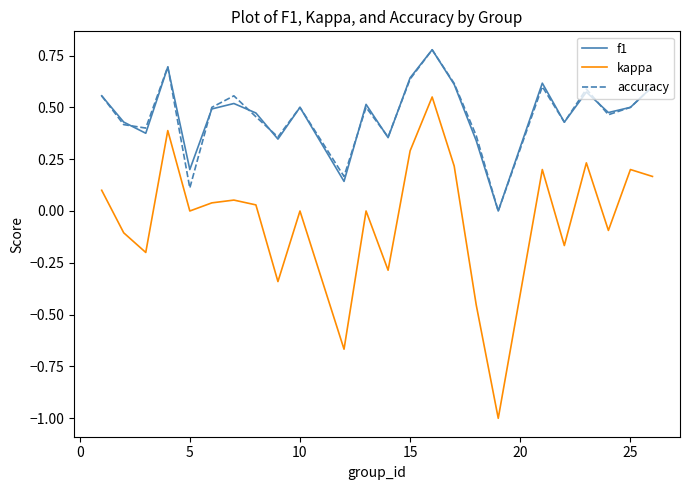

True or false: kappa and accuracy cross at least once.

False